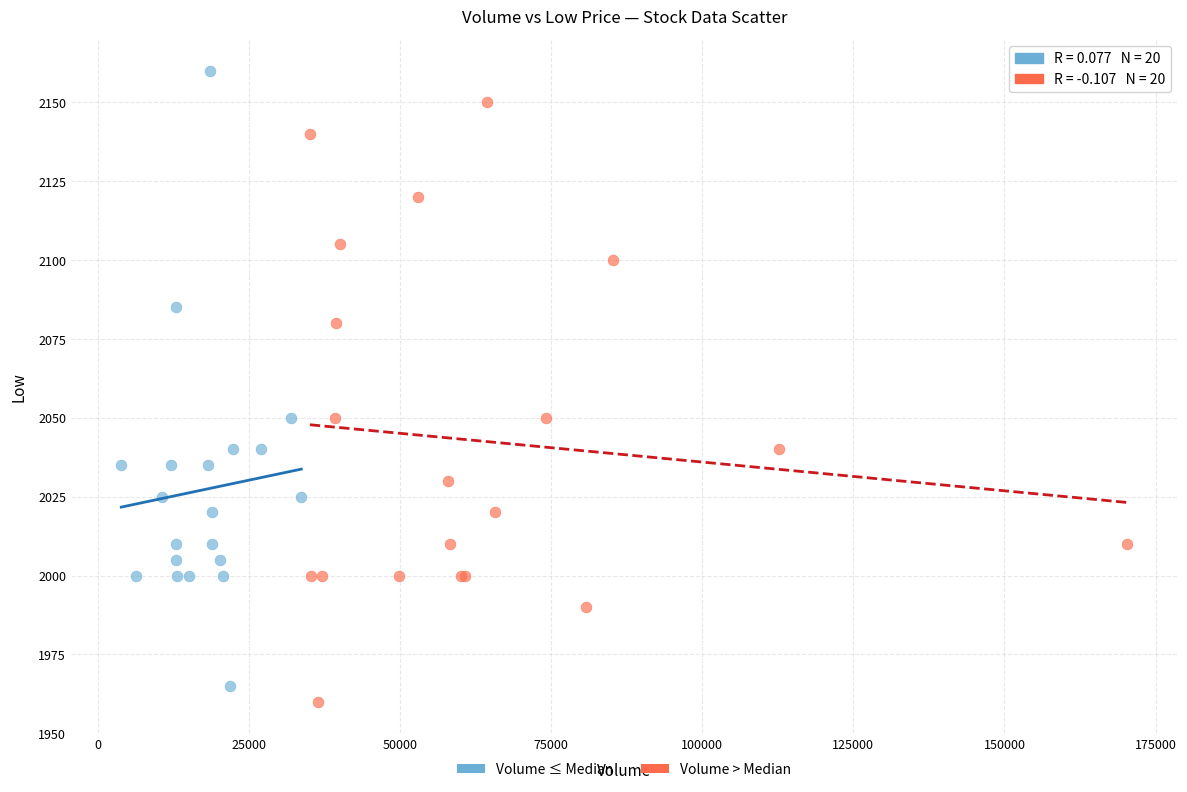

Which series reaches the maximum Y coordinate?

Volume ≤ Median